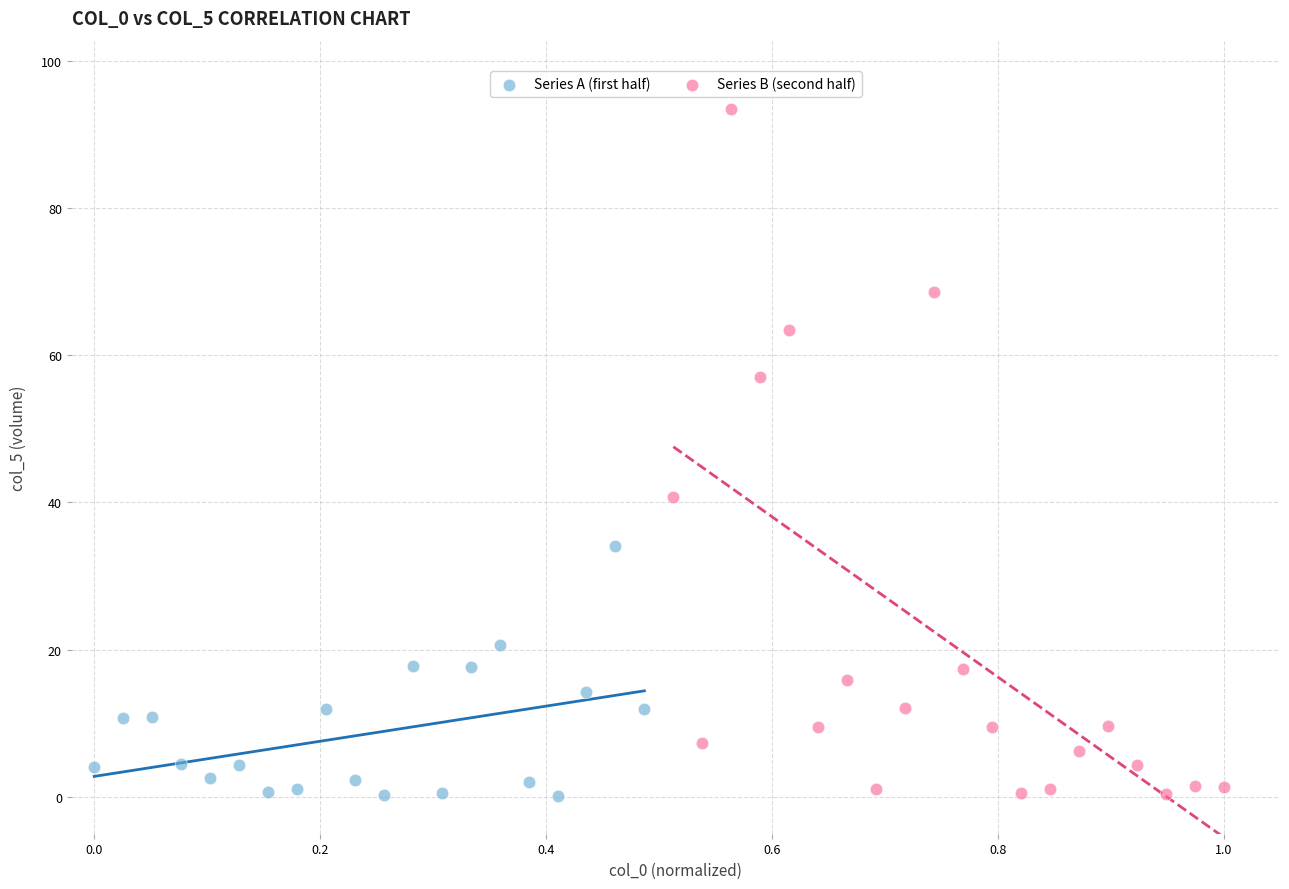

Which series has the largest Y range (max minus min)?

Series B (second half)